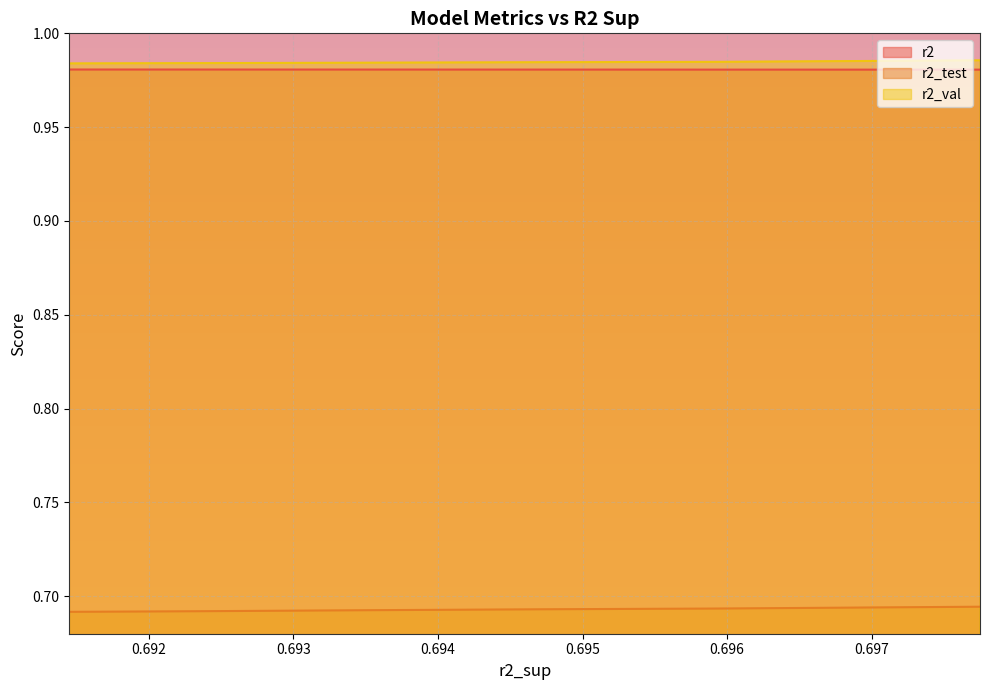

What is the approximate value of r2 at 2?

1.0